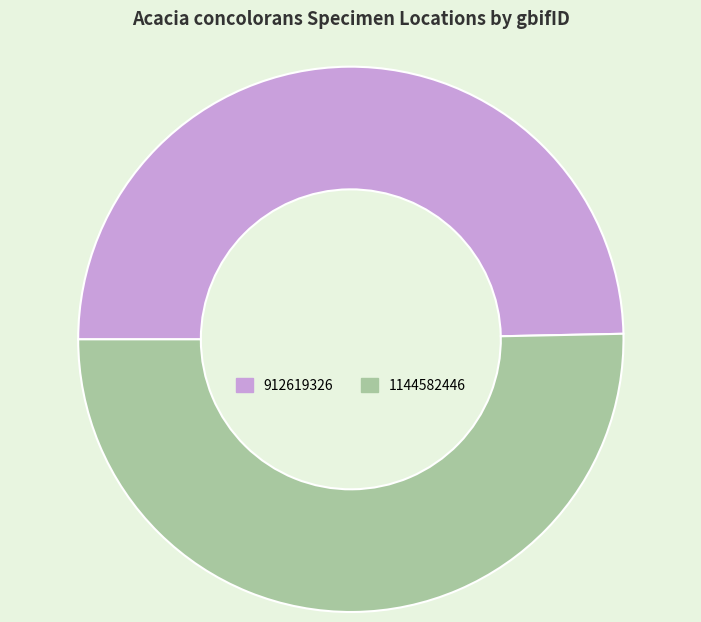

Rank the categories by value from highest to lowest.

1144582446, 912619326